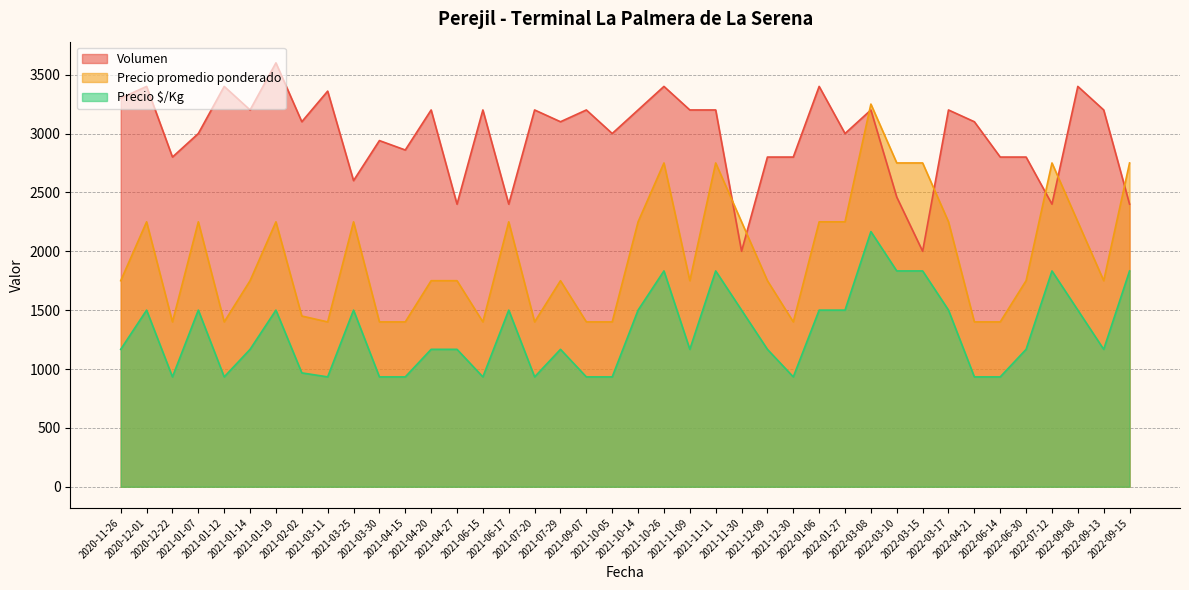

What value does the Precio promedio ponderado series have at 2022-04-21?

1400